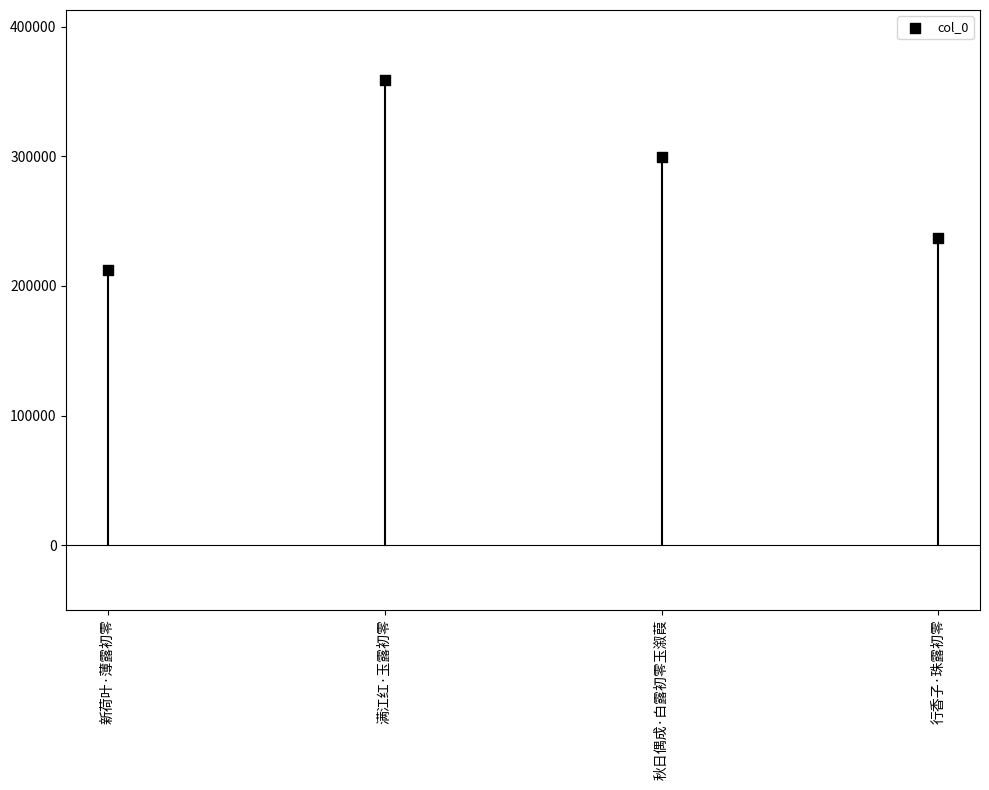

What is the range of Y values (max minus min)?

146825